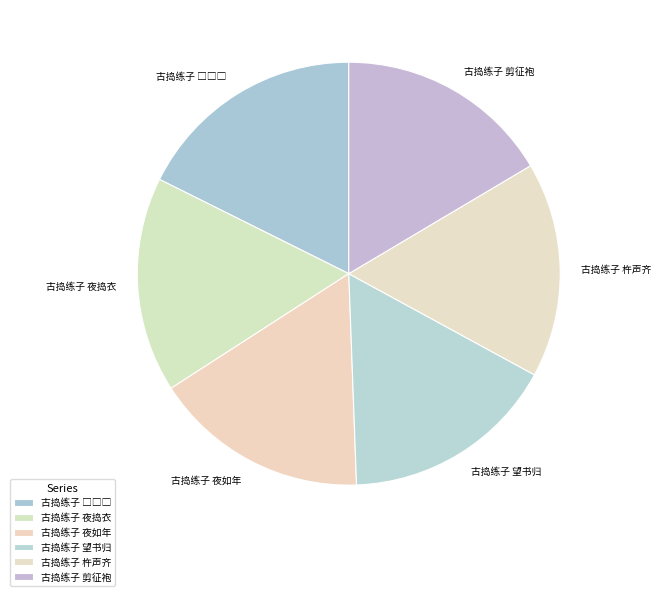

Combined, do 古捣练子 杵声齐 and 古捣练子 望书归 account for over 50%?

No